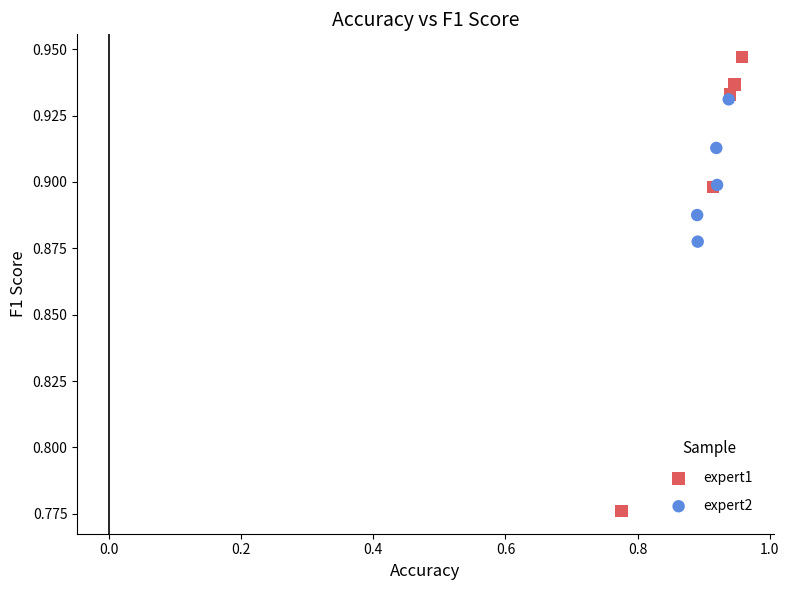

Which series contains the highest Y value?

expert1